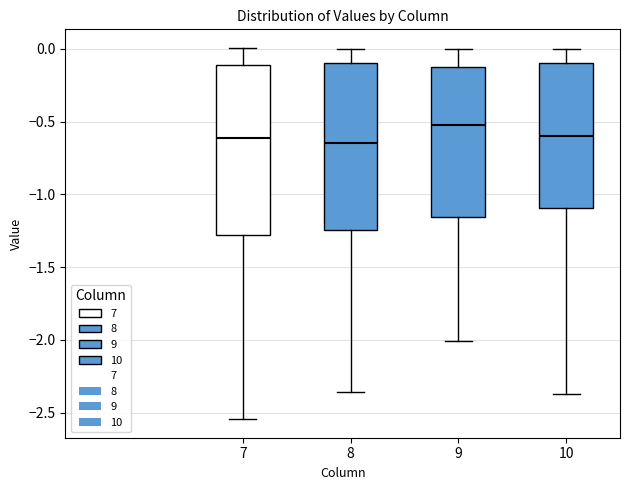

Which box has the highest median line?

9